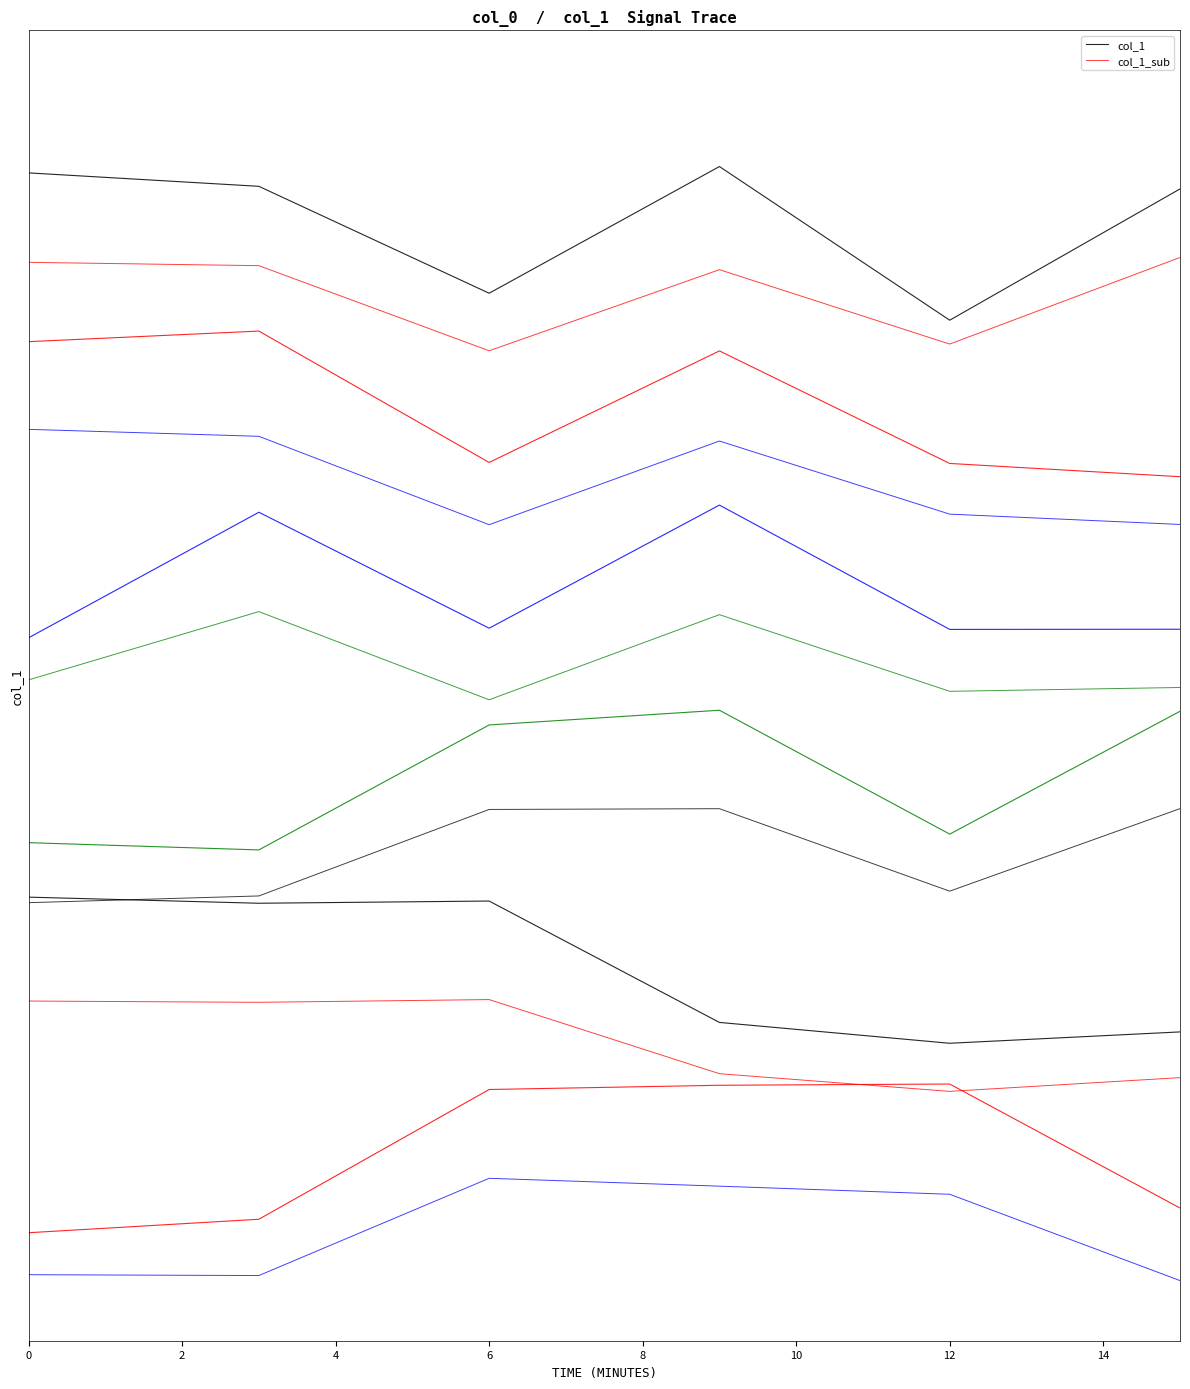

At which label does col_1 reach its peak?

6